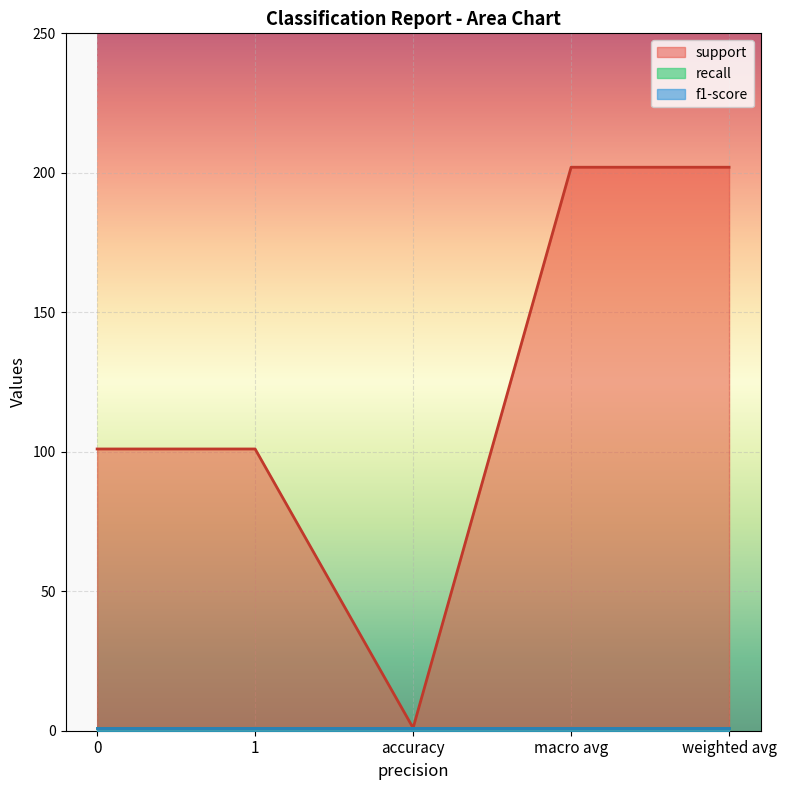

What is the highest value of the recall series?

1